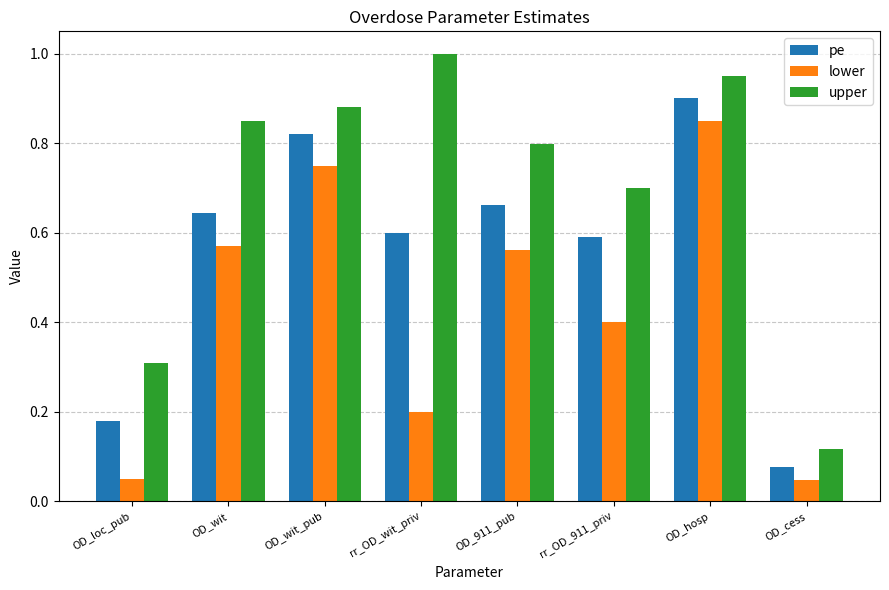

Which series has the largest total across all categories?

upper